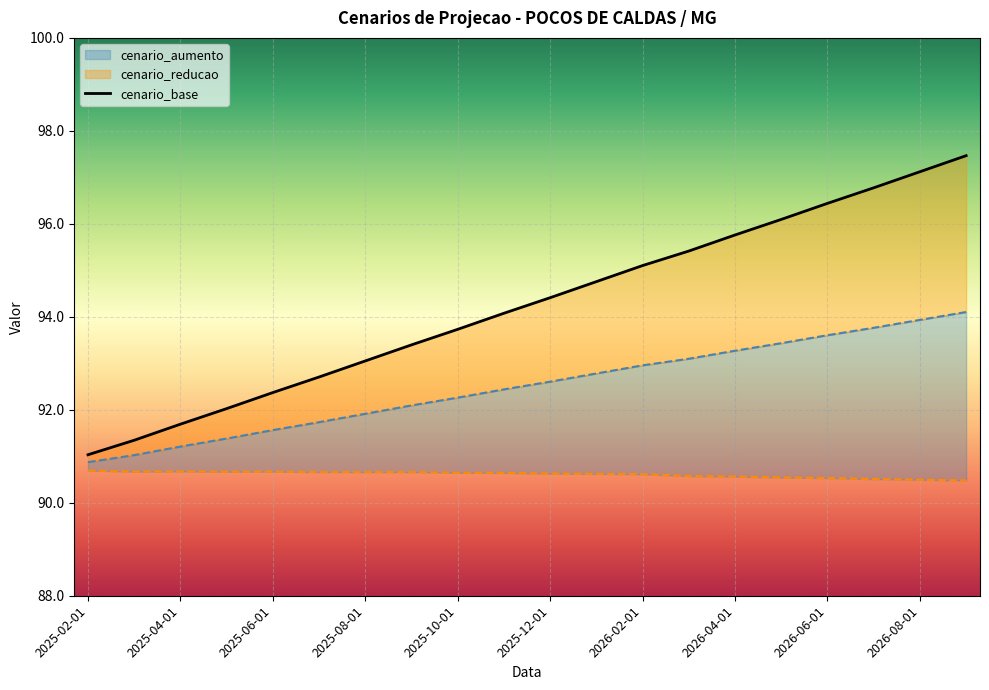

Between 2025-02-01 and 2025-07-01, which series saw the biggest shift?

cenario_base